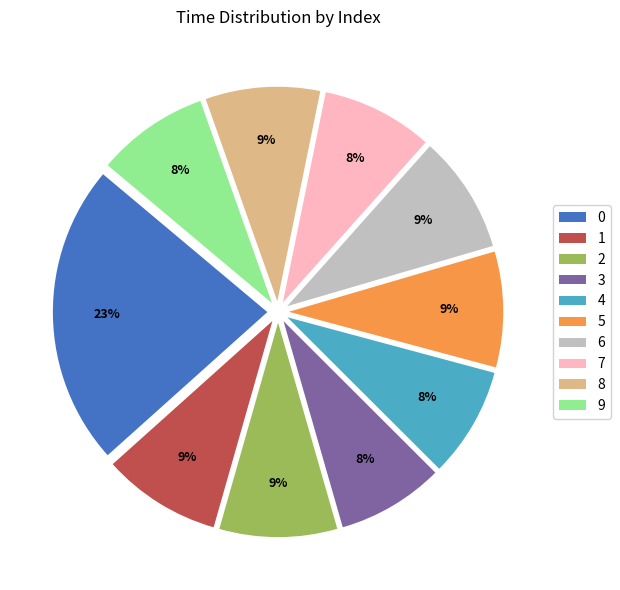

Do 4 and 9 together represent more than half of the pie?

No